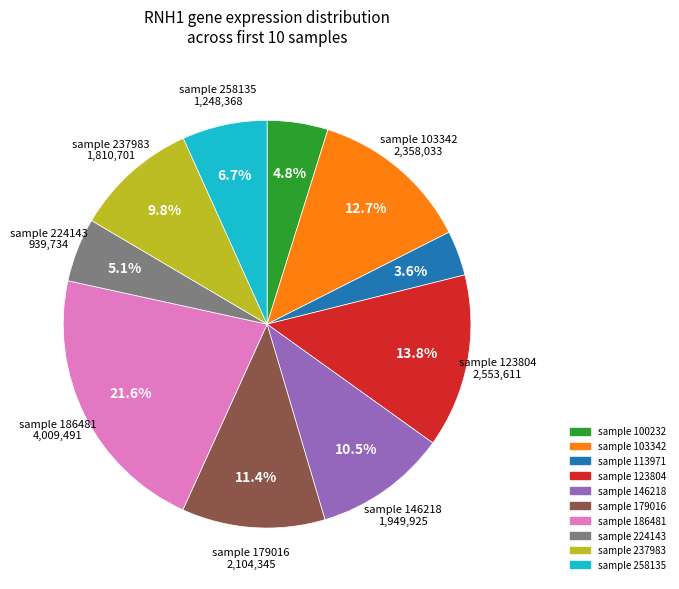

How many segments does this pie chart have?

10